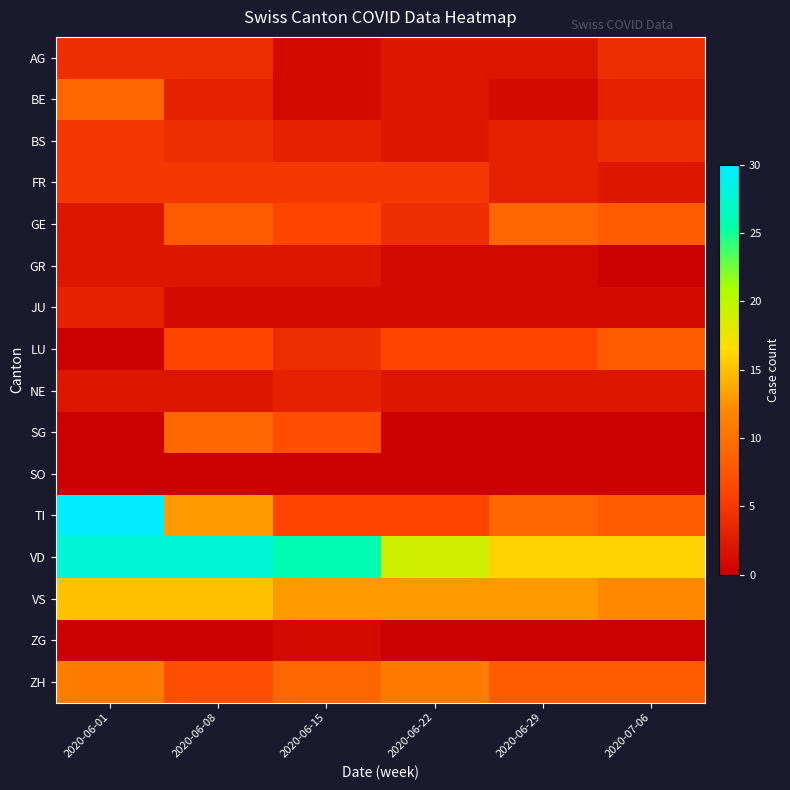

Count the number of categories in the chart.

6